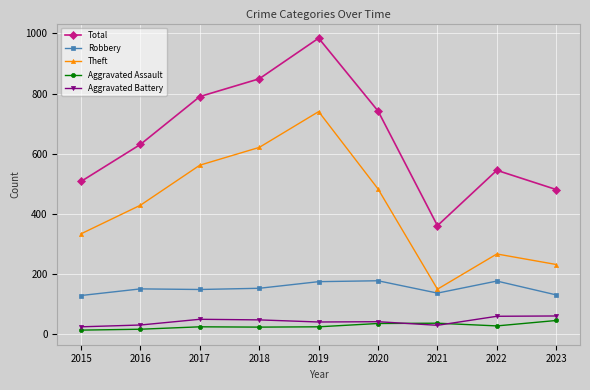

What is the difference between the maximum and second lowest values in the Robbery series?

47